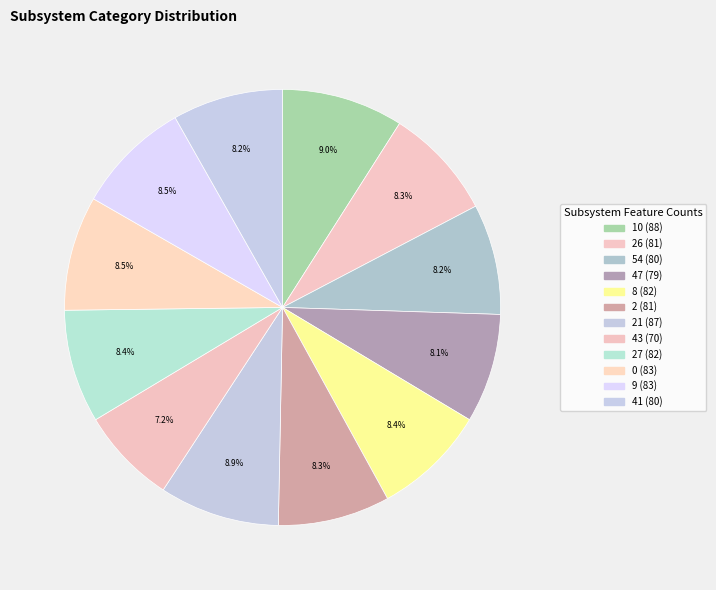

How many slices are in this pie chart?

12